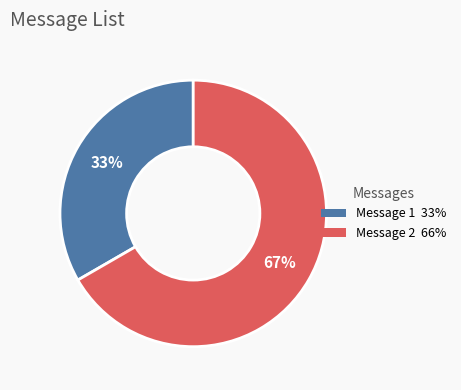

Is there any slice that represents more than half of the pie?

Yes